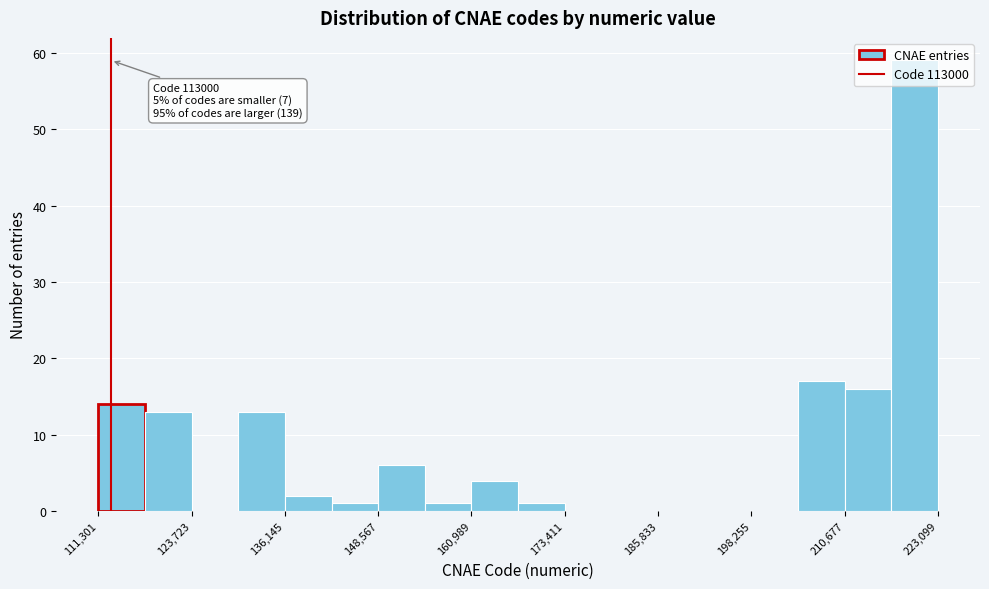

Read against the x-axis, roughly where is the centre of the tallest bar?

220000